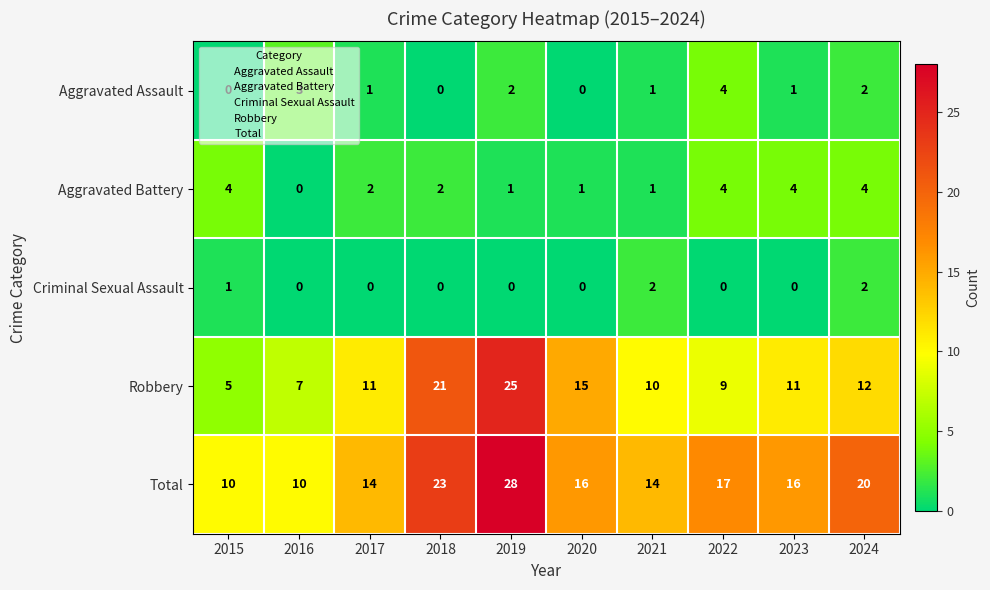

Between 2016 and 2024, which series saw the biggest shift?

Total